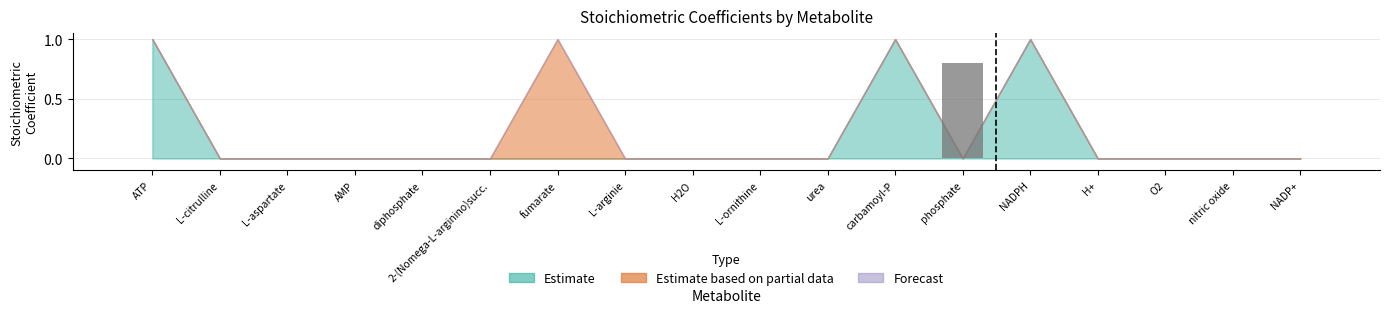

Reading left to right, transcribe all the data shown in this chart.

0.0	0.0	0.0	0.0	0.0	0.0	0.0	0.0	0.0	0.0	0.0	0.0	0.8	0.0	0.0	0.0	0.0	0.0